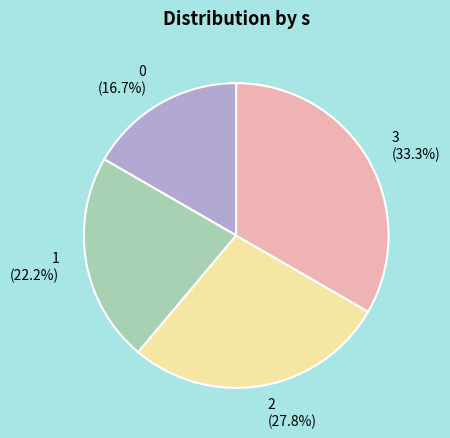

Combined, do 1 and 0 account for over 50%?

No